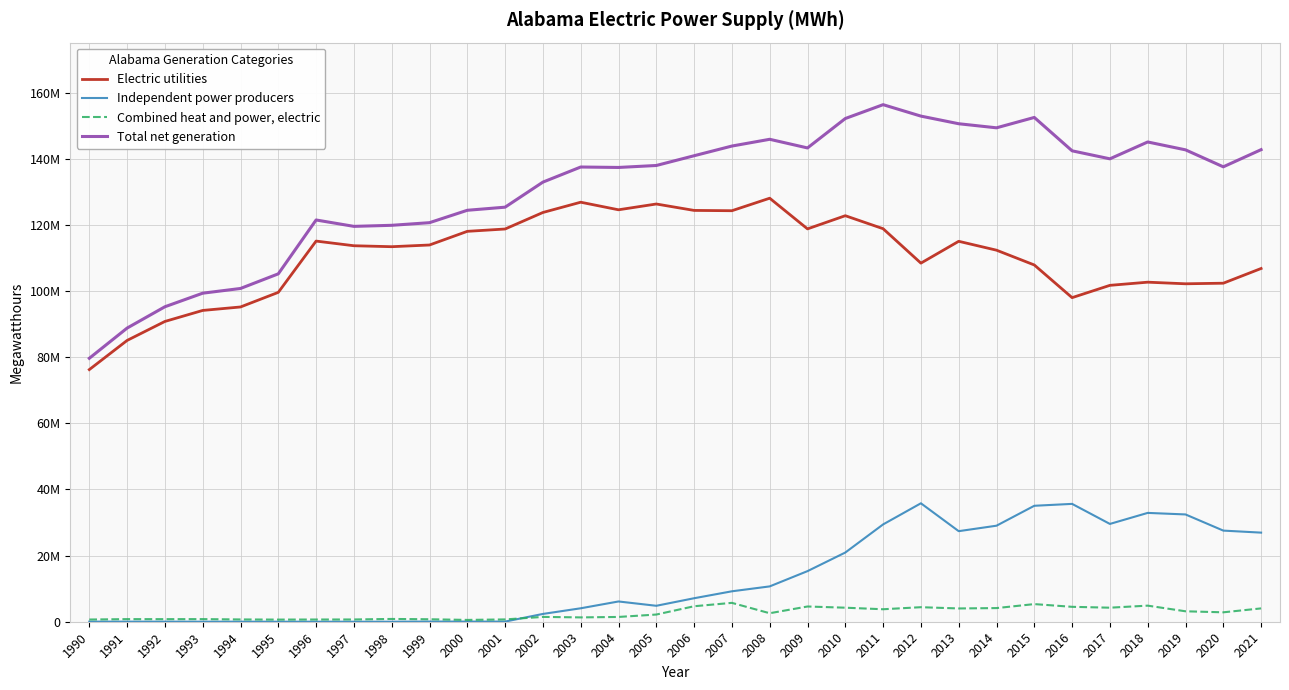

Does the chart display data point markers on the line(s)?

No